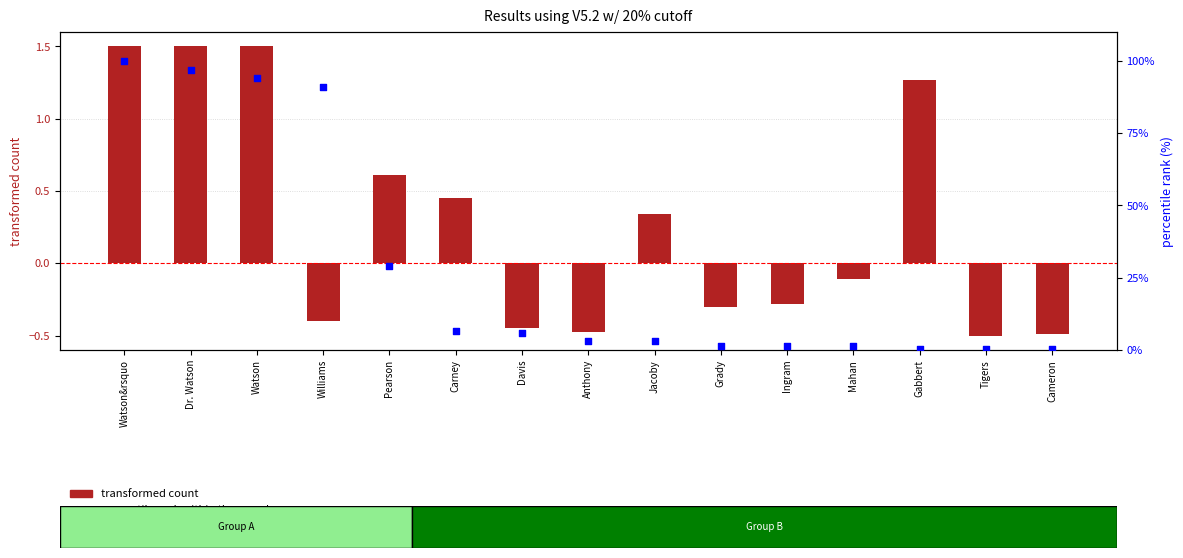

Is the value of percentile rank within the sample at Carney greater than the value of transformed count at Dr. Watson?

Yes